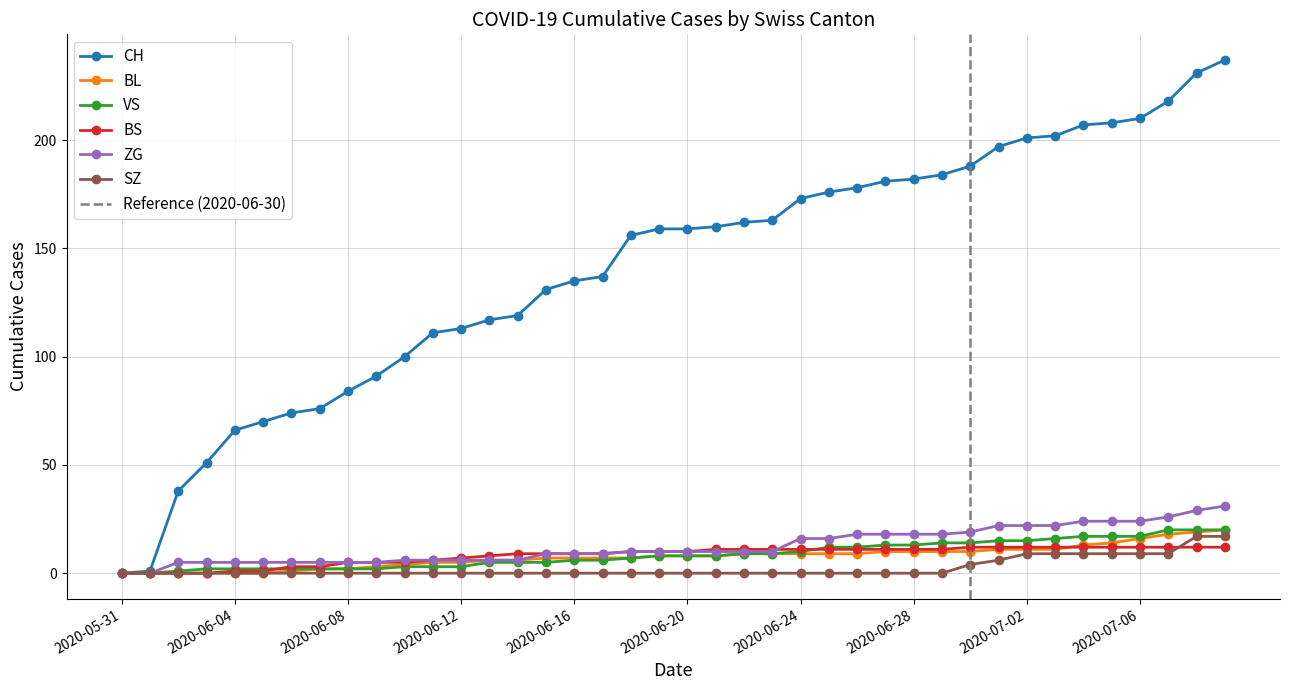

Between 2020-06-04 and 2020-06-11, which is larger?

2020-06-11